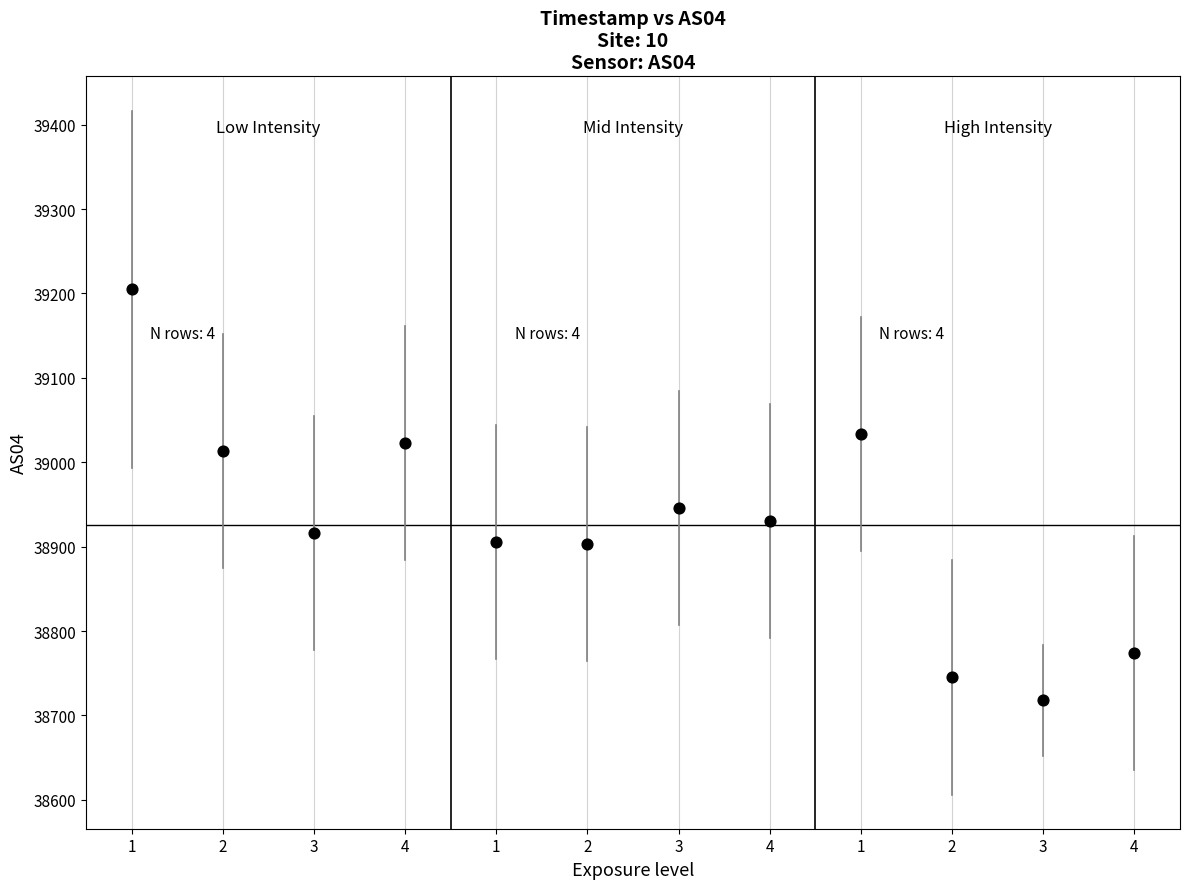

What is the average X value?

6